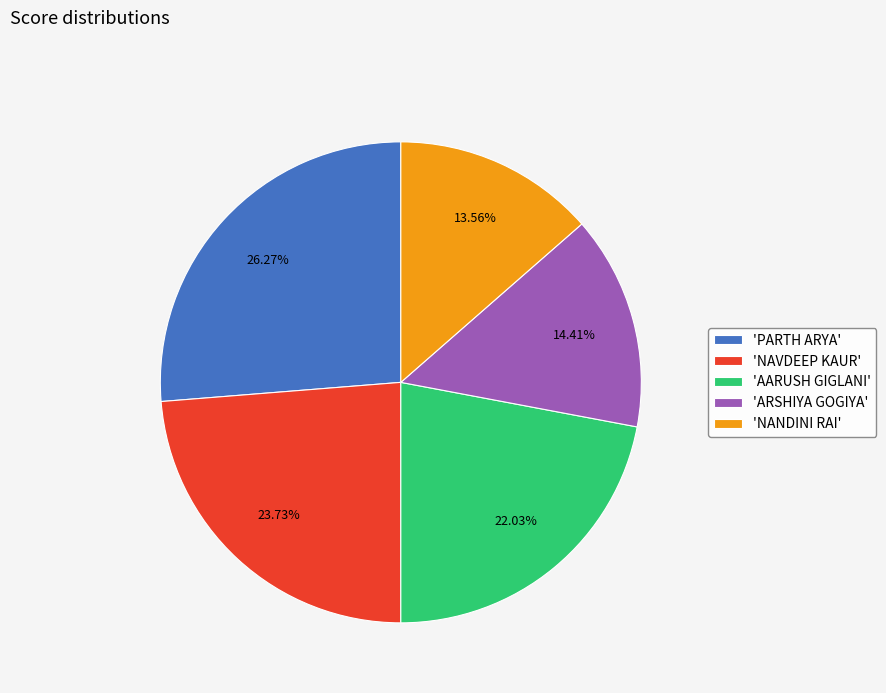

Which slice is the largest?

'PARTH ARYA'